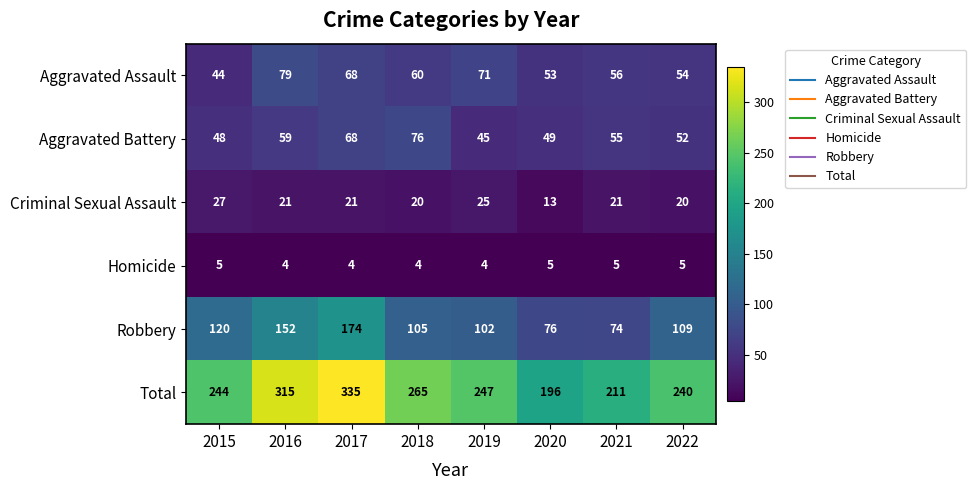

What is the sum of the Criminal Sexual Assault values at 2019 and 2017?

46